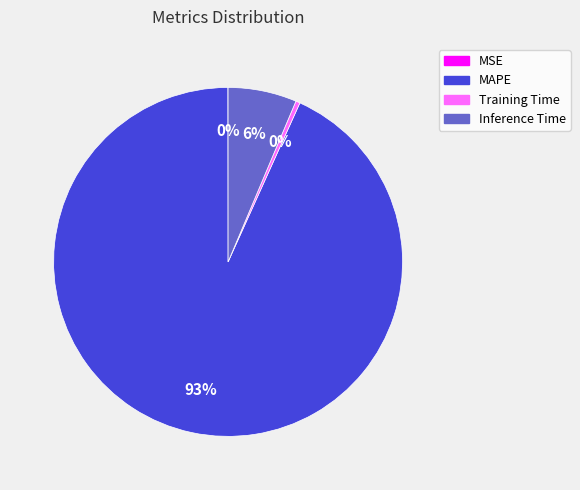

Which category accounts for the majority?

MAPE